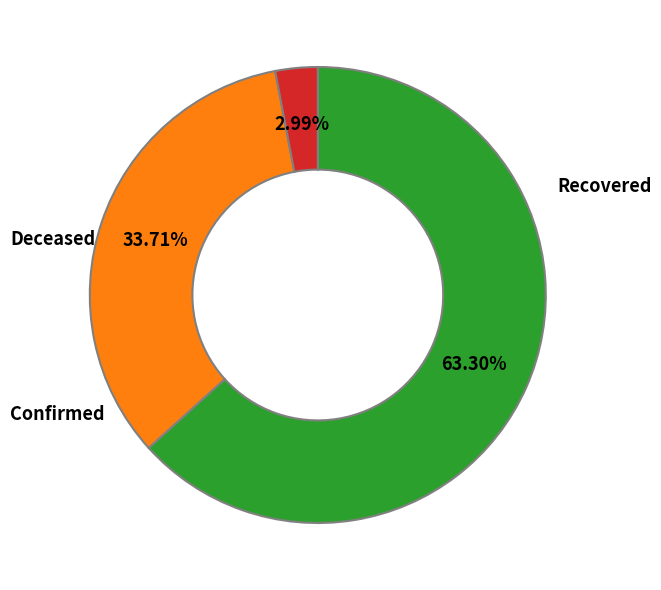

To the nearest percent, what is the average slice percentage?

33%